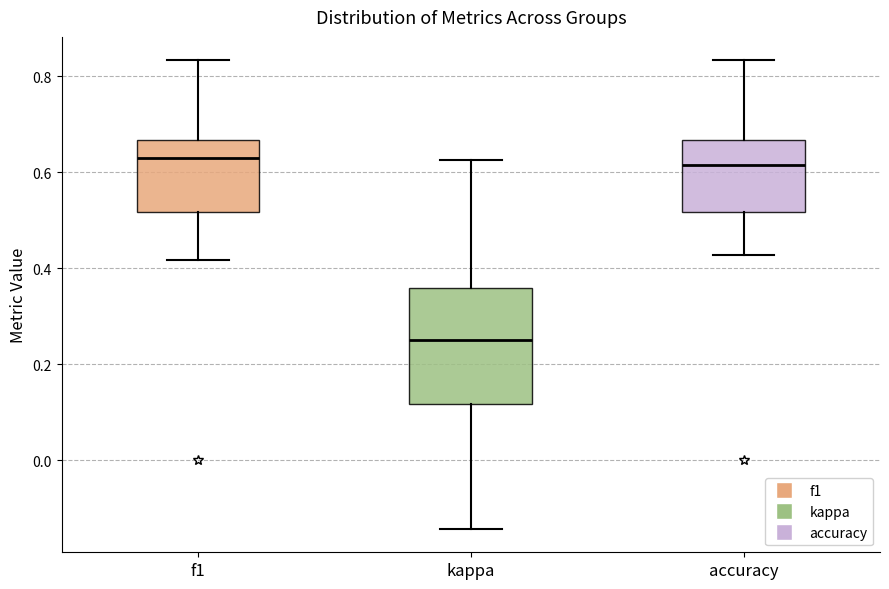

Reading left to right, read every box against the y-axis: the position of its median line, the range the box covers, and the ends of its whiskers. The values are not printed on the chart, so give them approximately, as read against the axis.

f1: median 0.62, box 0.52 to 0.66, whiskers 0.42 to 0.84
kappa: median 0.26, box 0.12 to 0.36, whiskers -0.14 to 0.62
accuracy: median 0.62, box 0.52 to 0.66, whiskers 0.42 to 0.84